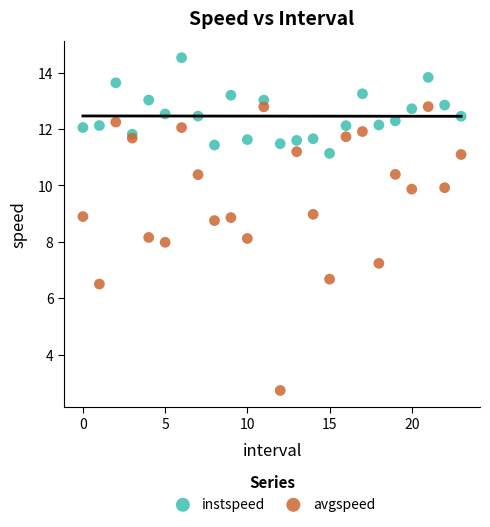

Across all data points, what is the range of Y values (max minus min)?

11.8